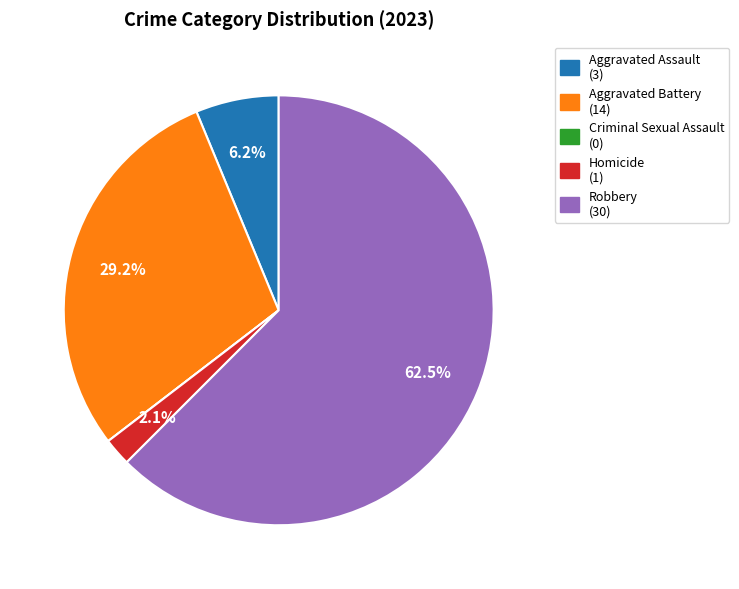

What is the ratio of the value at Homicide to the value at Aggravated Battery?

0.1